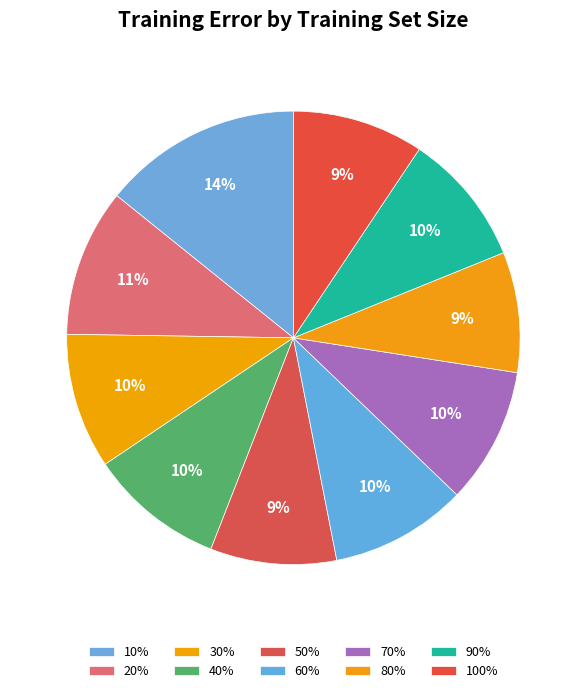

To the nearest percent, what percentage of the pie is 10%?

14%